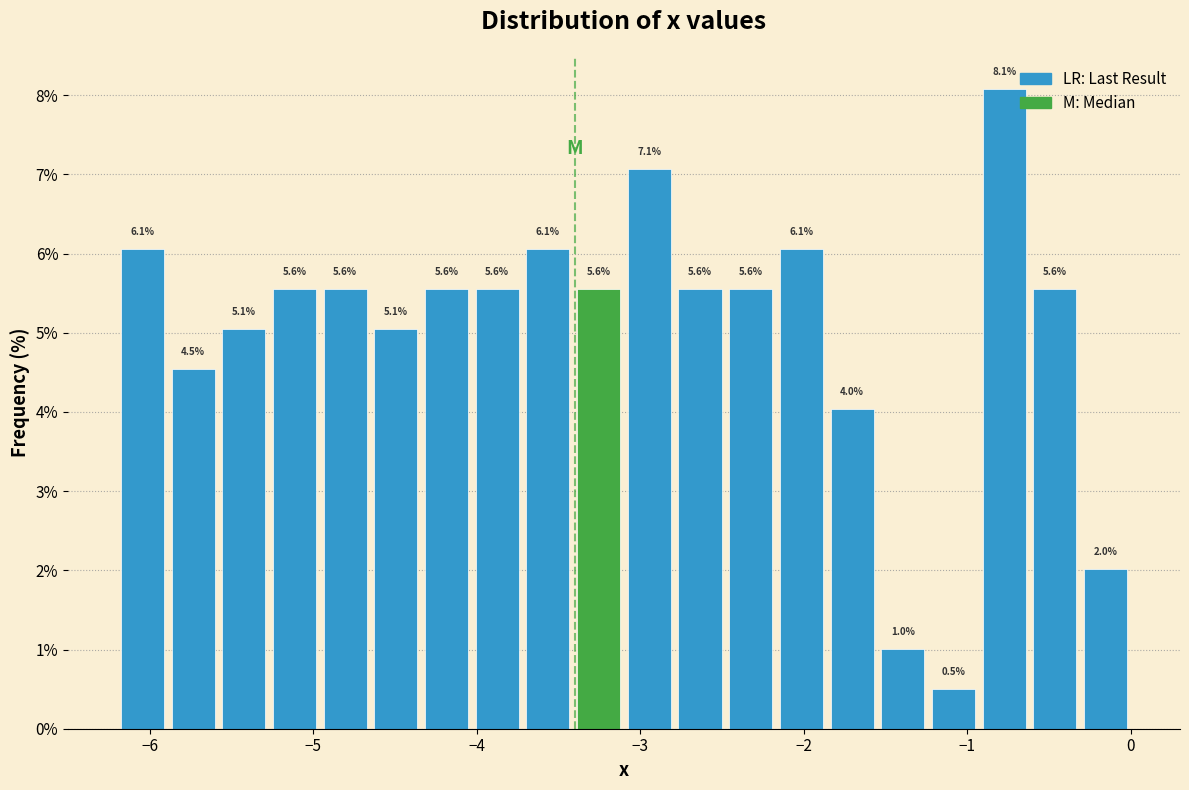

Read against the x-axis, roughly where is the centre of the tallest bar?

-0.8